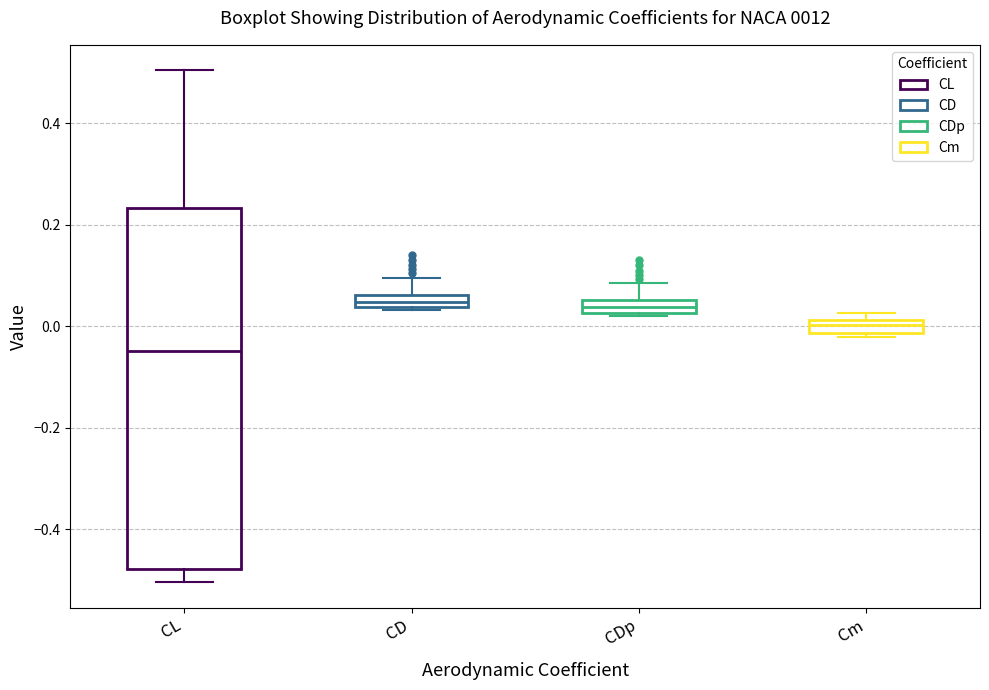

Where does the upper whisker of the box for CD end on the y-axis? The values are not printed on the chart, so give them approximately, as read against the axis.

0.10